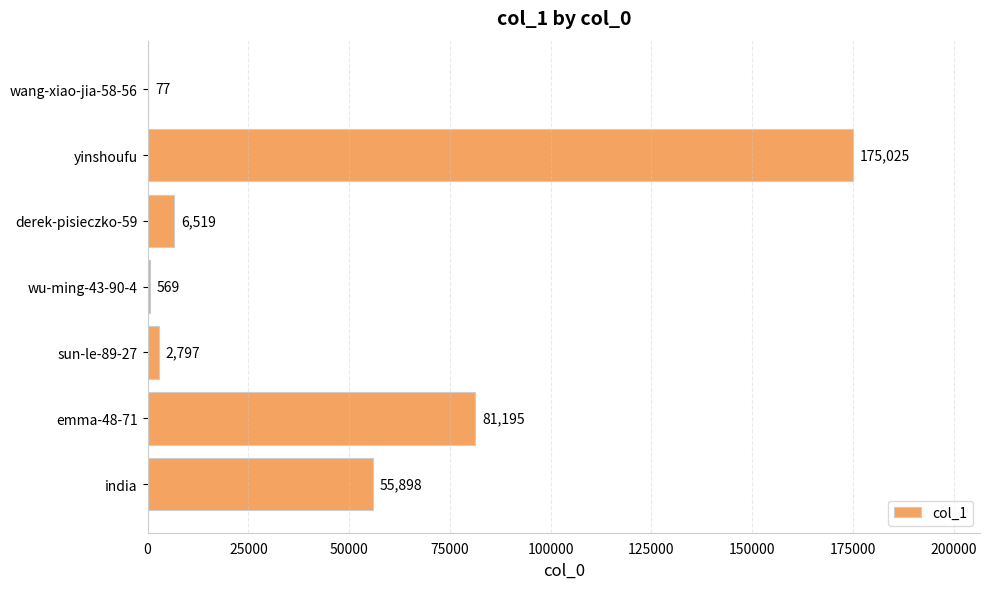

What is the maximum value shown in the chart?

175025